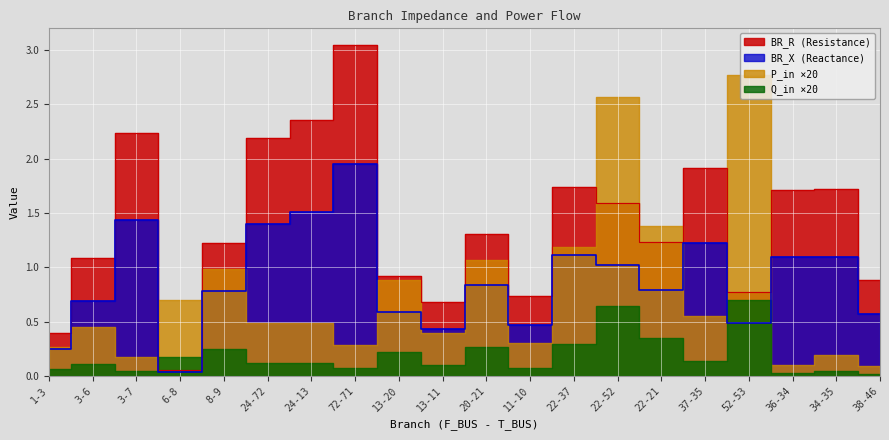

True or false: BR_R and BR_X cross at least once.

False